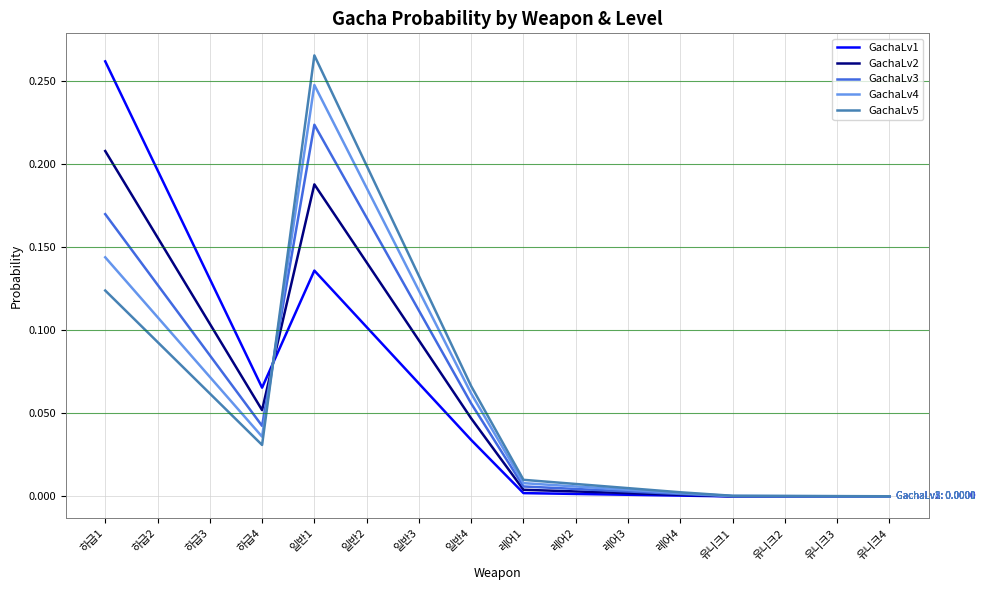

What position from the right is 일반3?

10